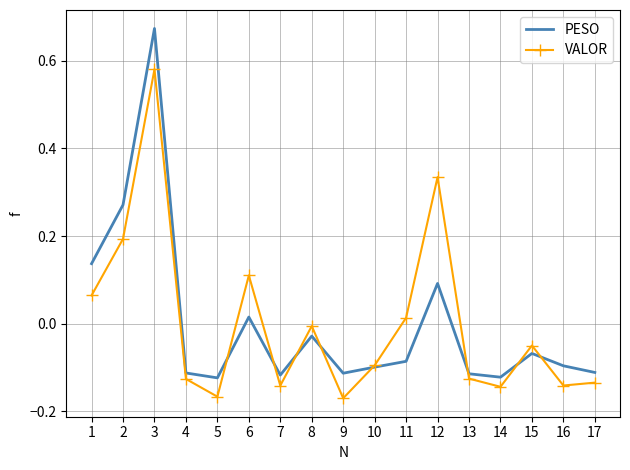

How many times do PESO and VALOR cross each other?

8